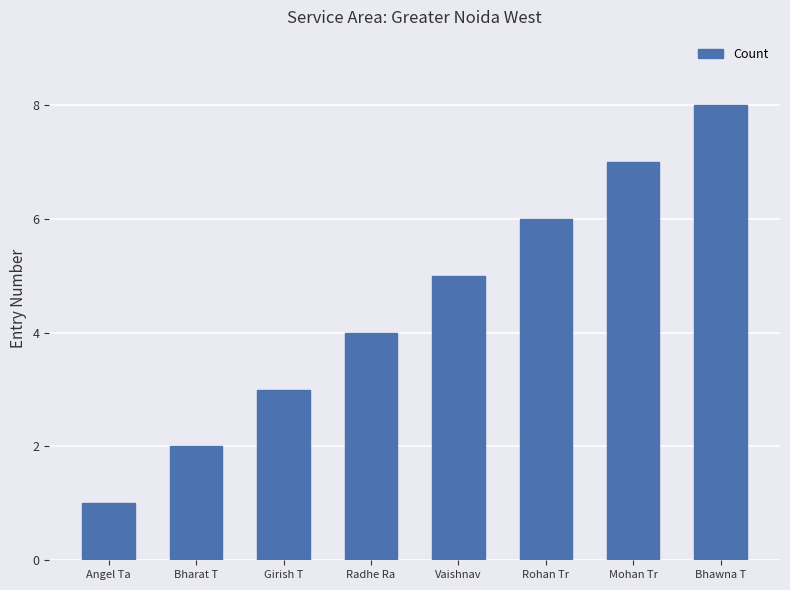

Count the number of data series in this chart.

1